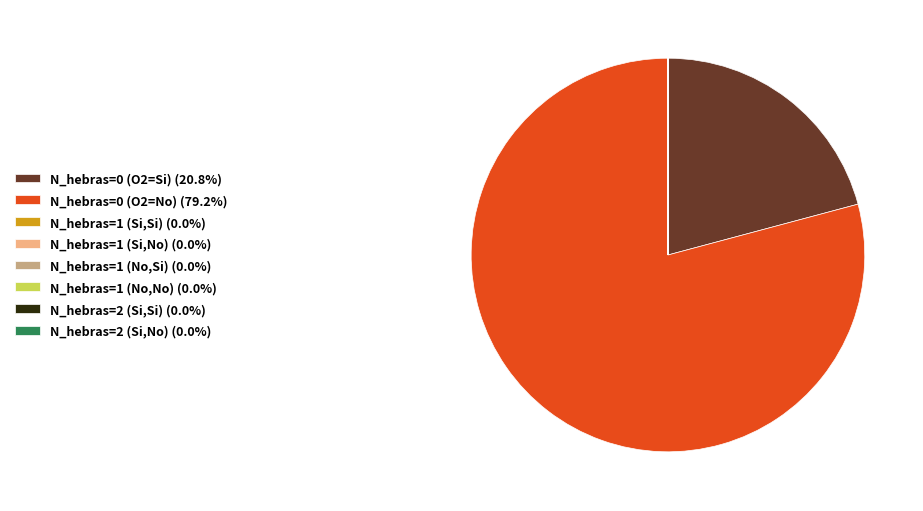

Does any single category account for the majority?

Yes